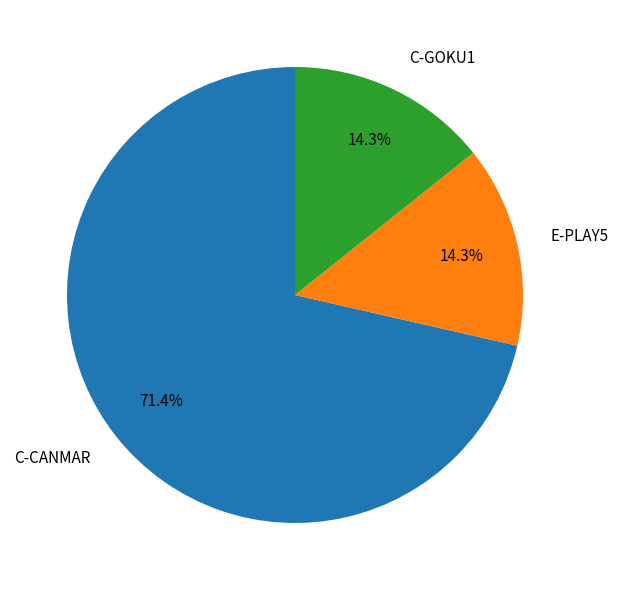

Which category has the biggest portion of the pie?

C-CANMAR